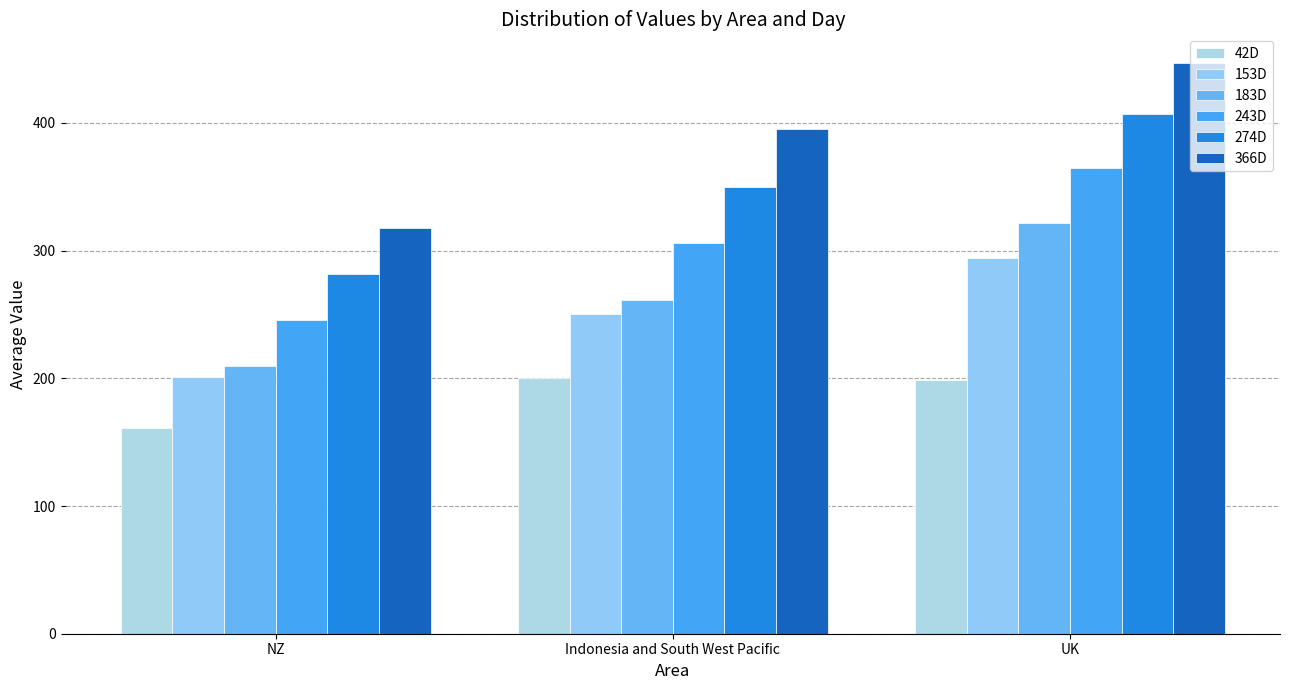

At which label does 366D first exceed 395?

UK